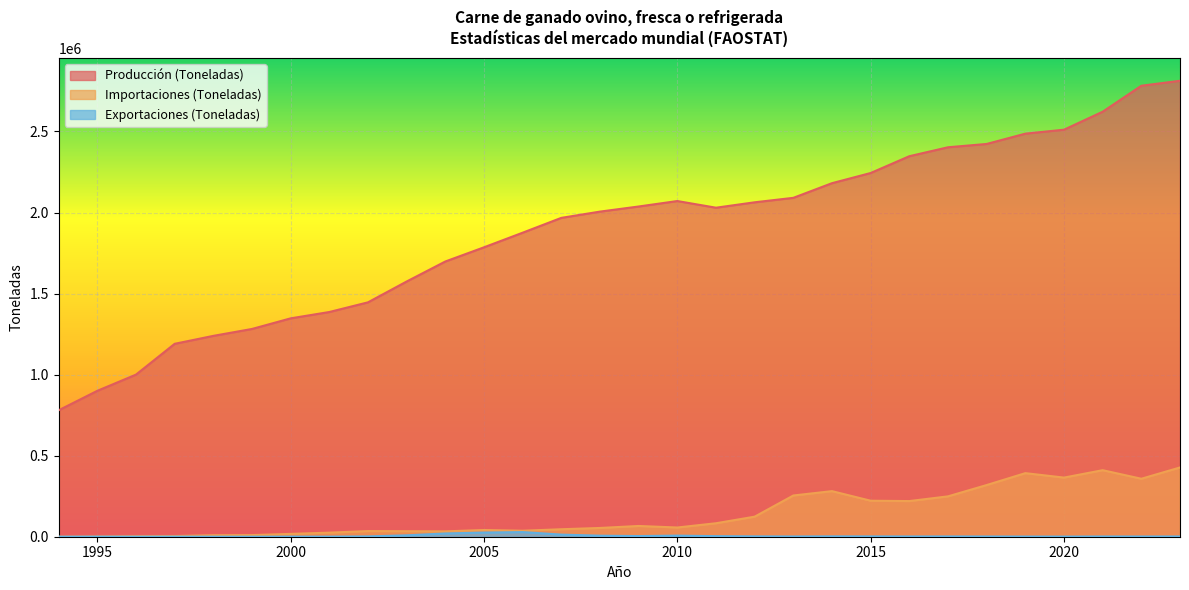

Between 2013 and 2000, which series saw the biggest shift?

Producción (Toneladas)